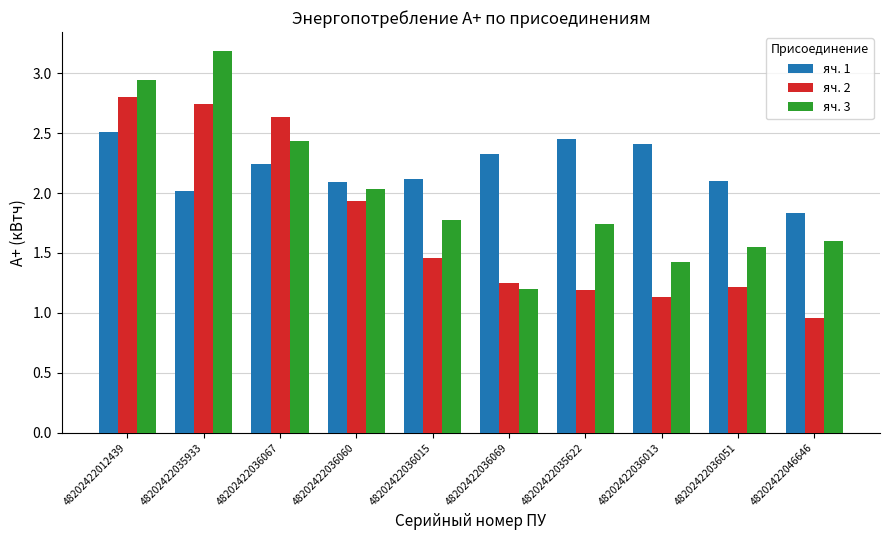

What is the difference between the highest and lowest values at 48202422036051?

0.9